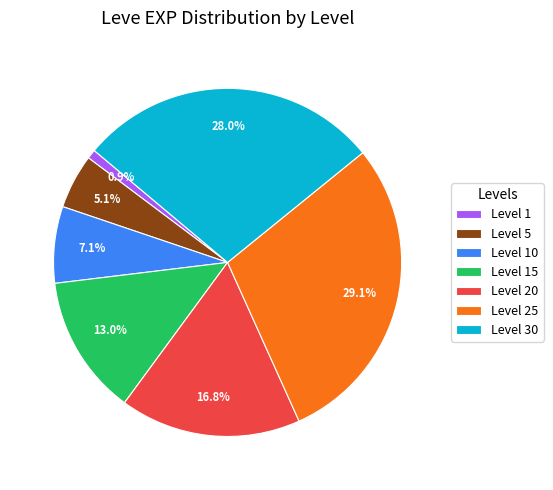

What is the largest slice in the pie chart?

Level 25